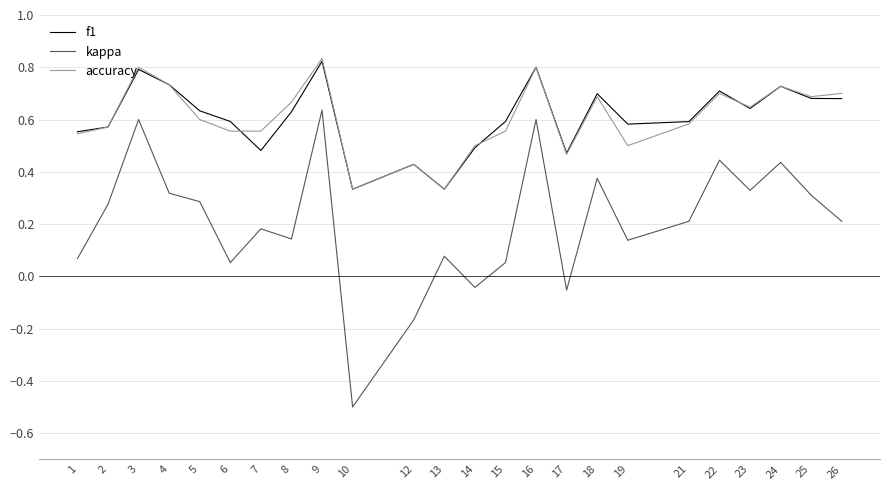

How many lines are shown in the chart?

3